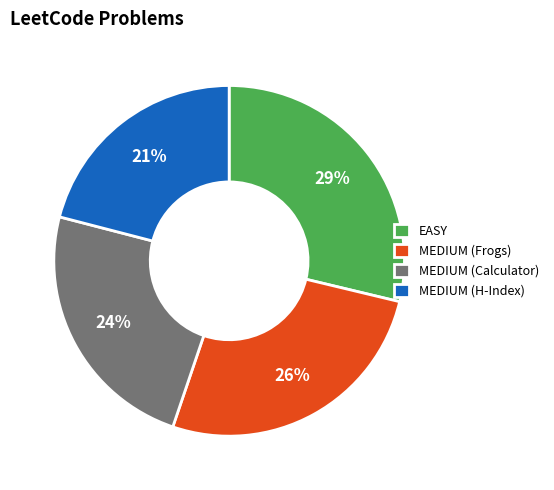

Rank the categories by value from lowest to highest.

MEDIUM (H-Index), MEDIUM (Calculator), MEDIUM (Frogs), EASY